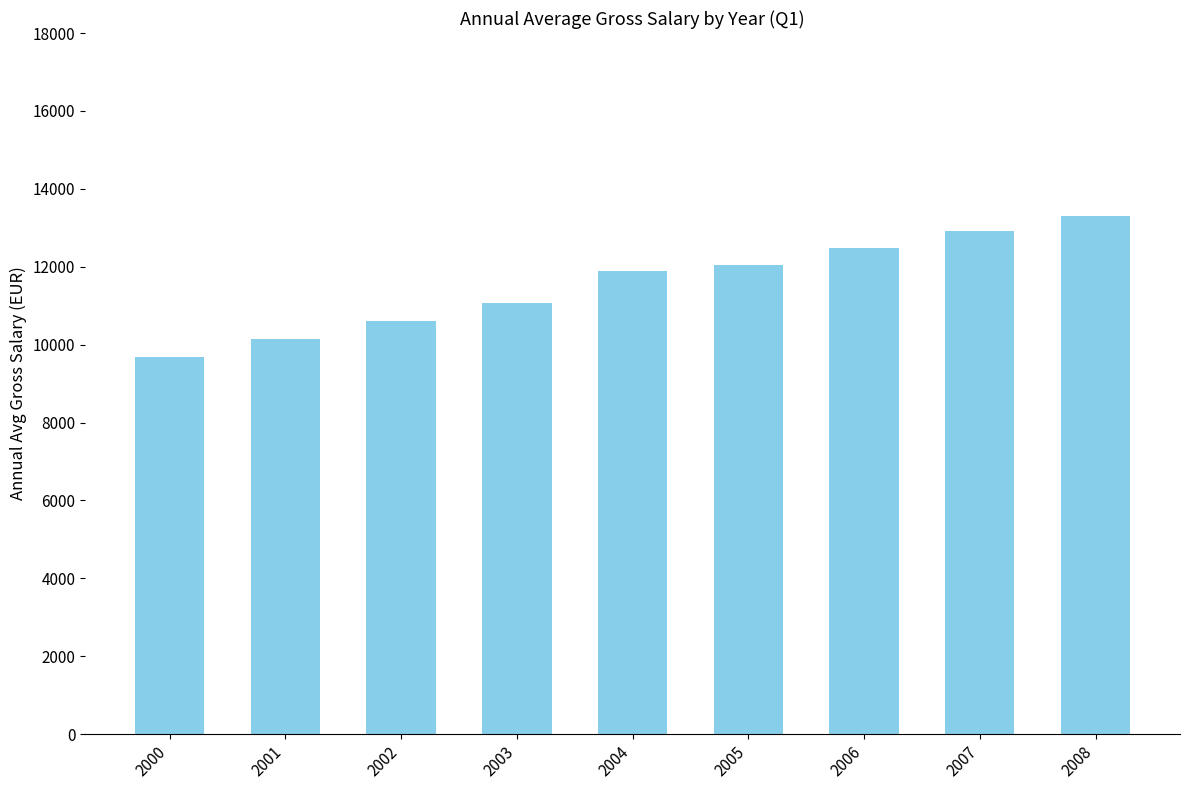

At which label does the data first exceed 11878?

2004